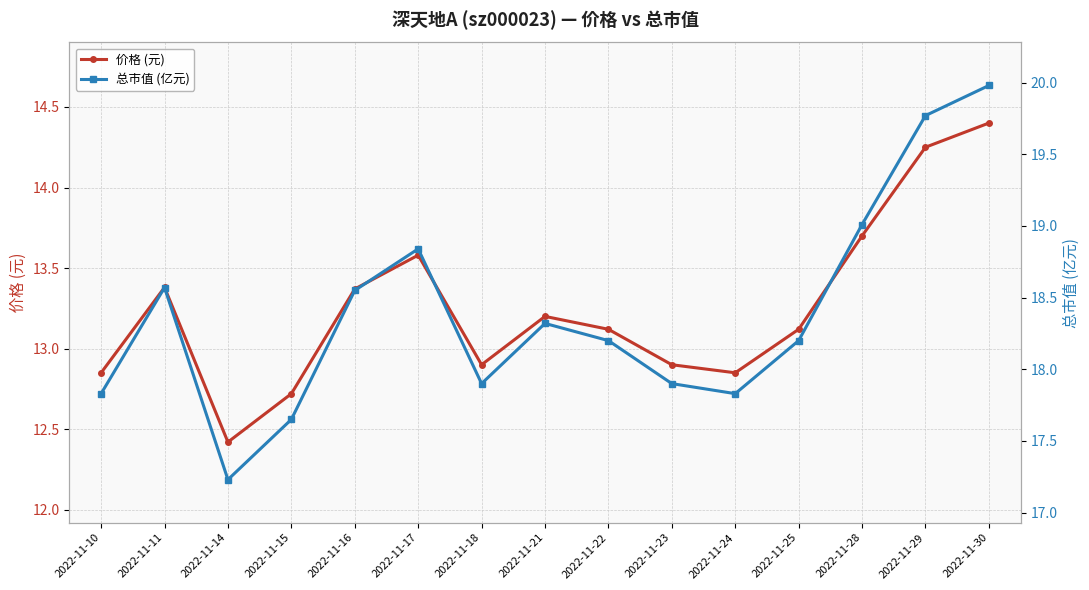

How many lines are shown in the chart?

2